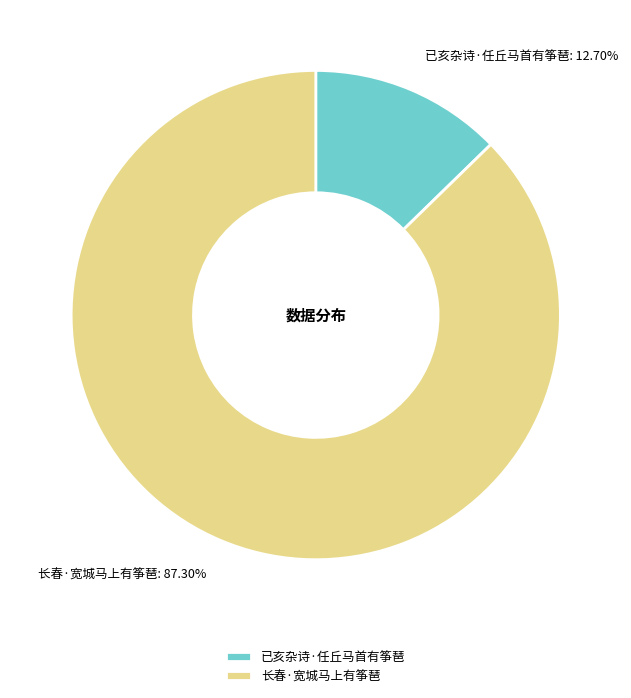

To the nearest percent, what percentage of the pie is 长春·宽城马上有筝琶?

87%